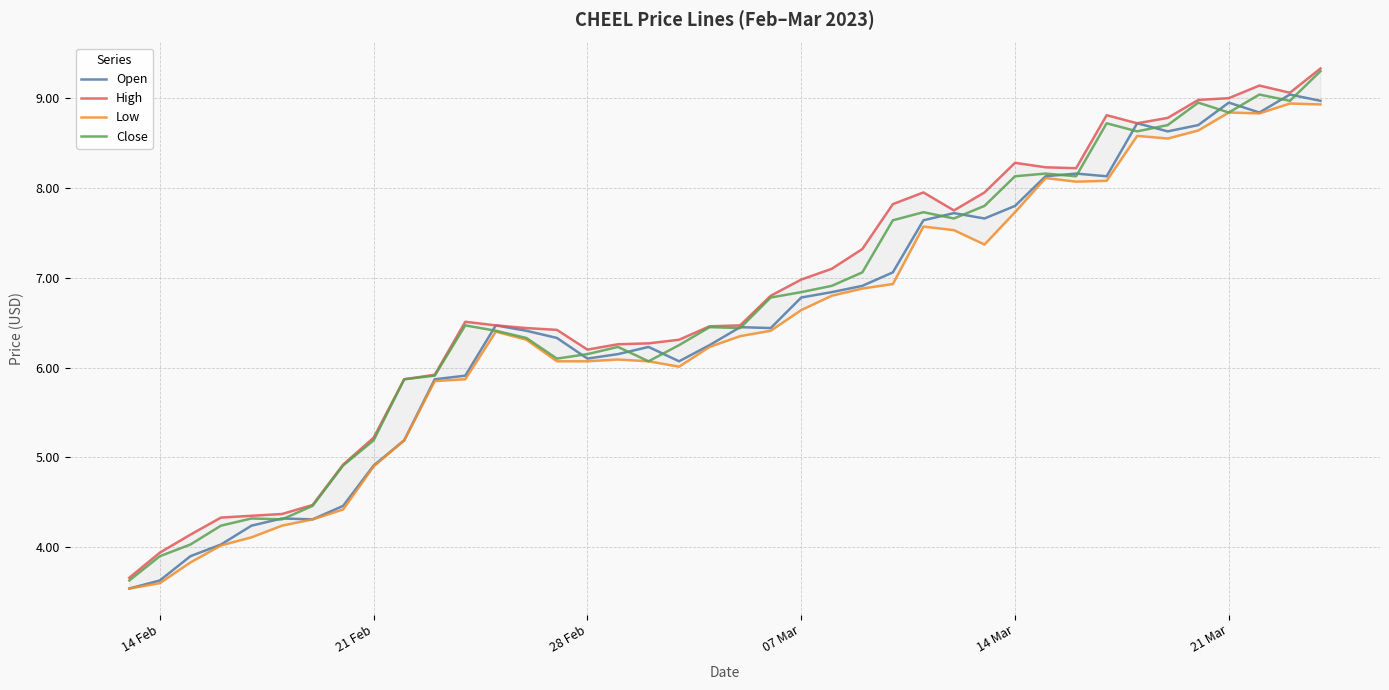

What is the minimum value for Open?

3.5